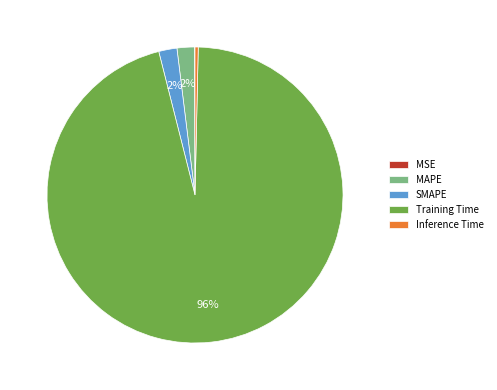

What percentage is the Training Time slice, to the nearest percent?

96%